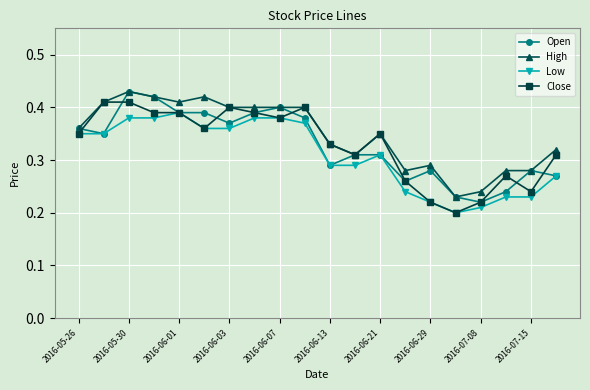

True or false: Open has more than 1 points higher than both neighbors.

True